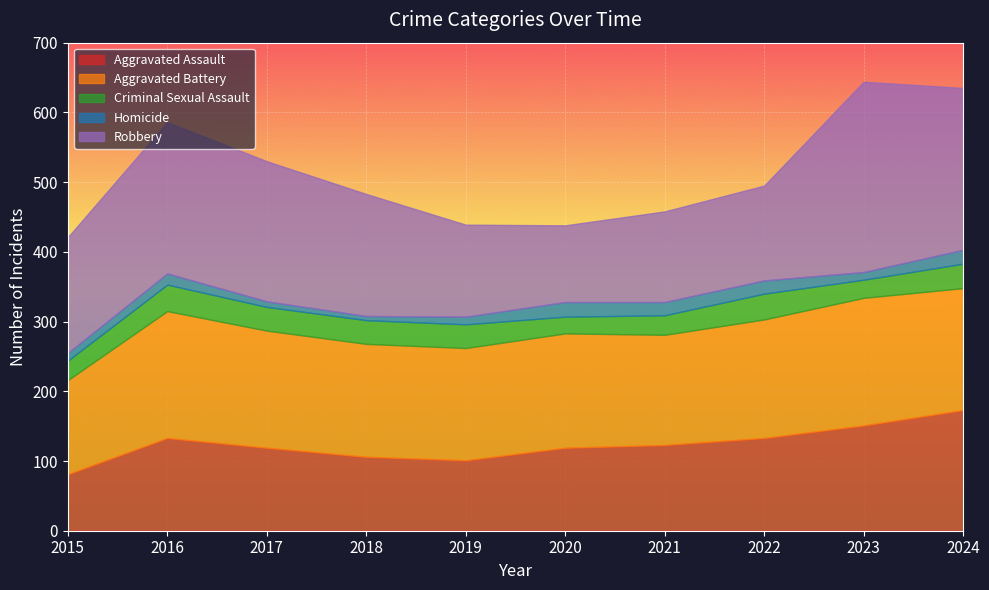

What is the difference between the Aggravated Battery values at 2019 and 2016?

21